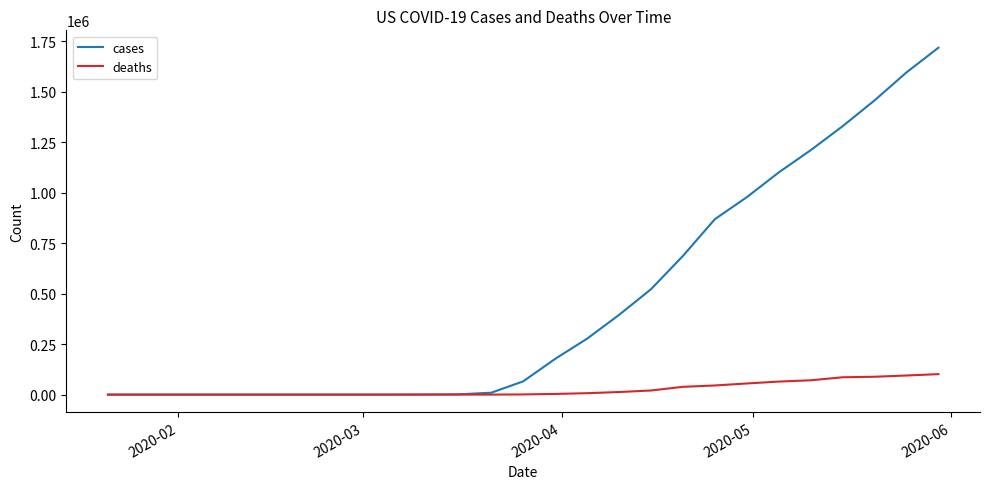

Which series has the largest total across all categories?

cases